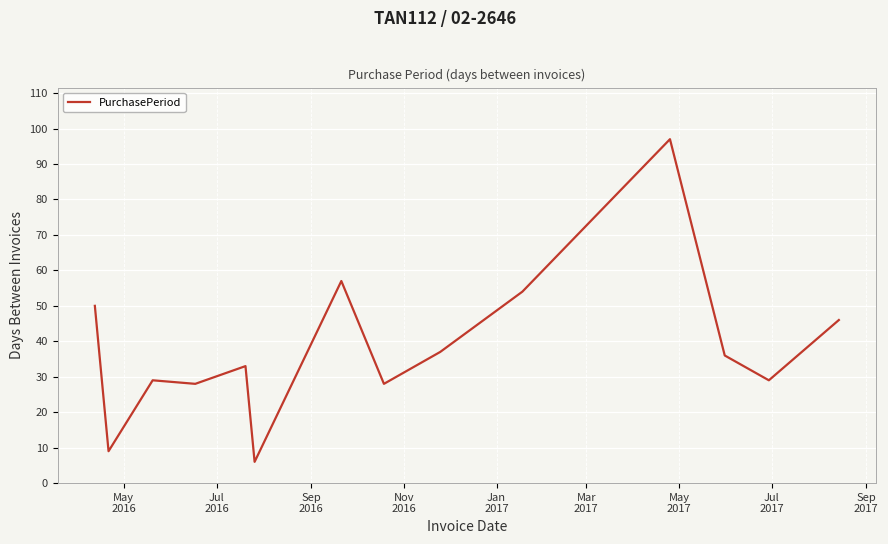

What is the minimum value shown in the chart?

6